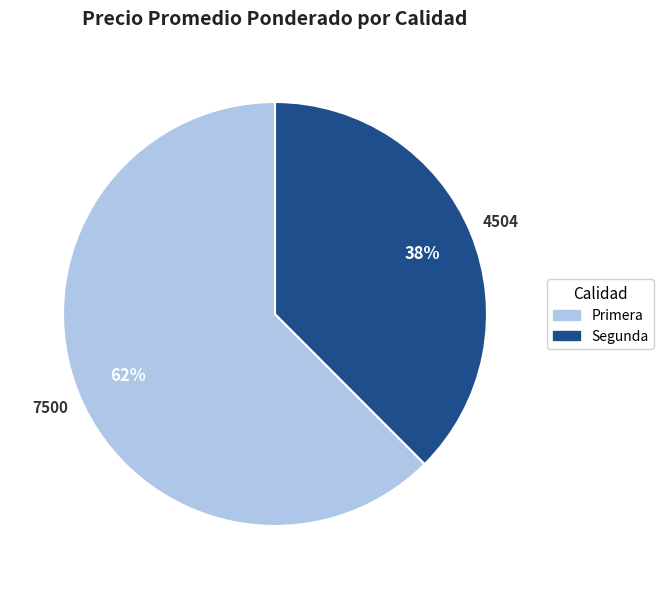

Which slice represents more than half of the pie?

Primera